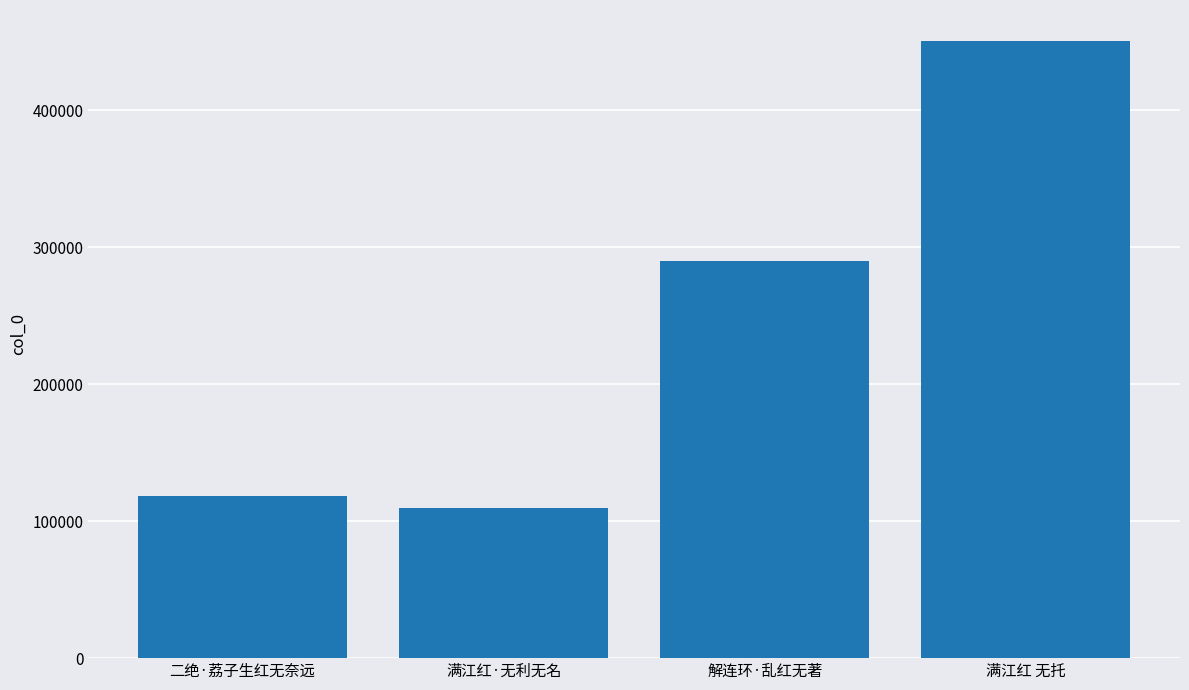

What is the average value?

242259